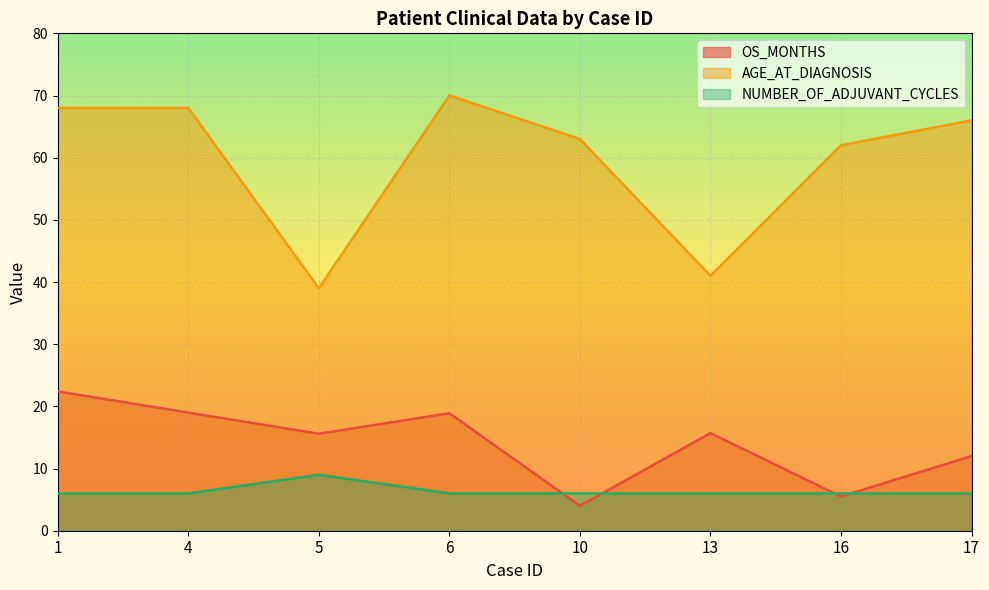

True or false: AGE_AT_DIAGNOSIS and NUMBER_OF_ADJUVANT_CYCLES cross at least once.

False